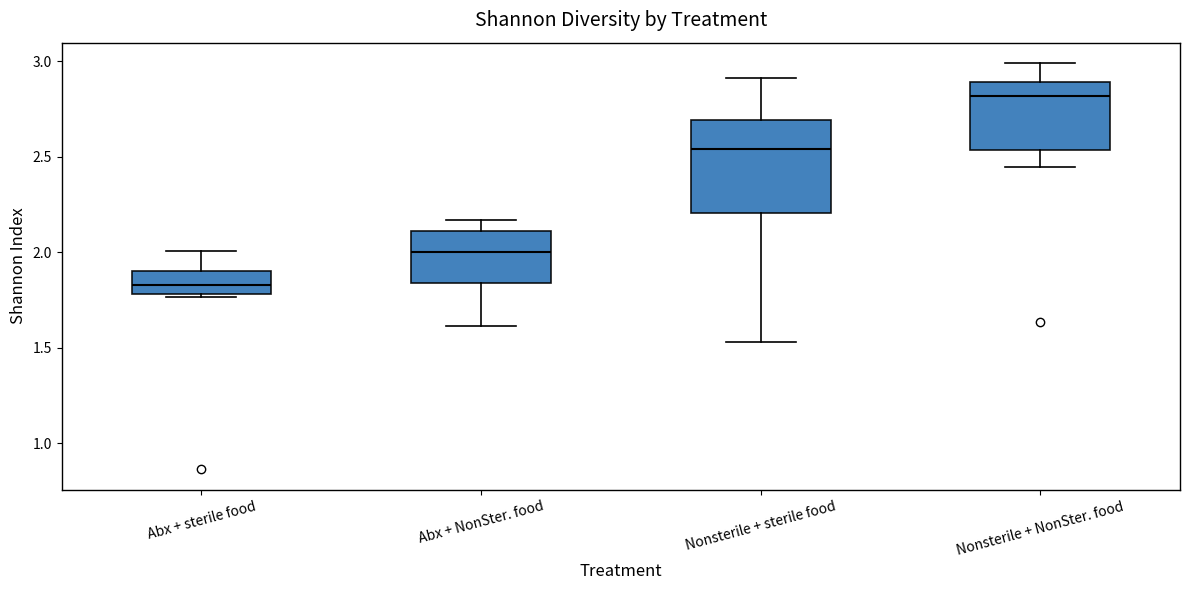

Which box's median line is the lowest?

Abx + sterile food